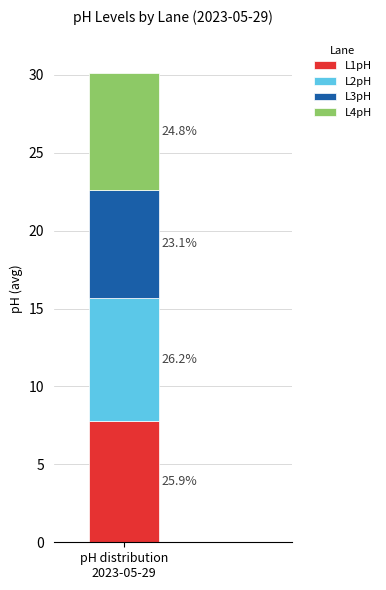

What are all the series names shown in the legend?

L1pH, L2pH, L3pH, L4pH